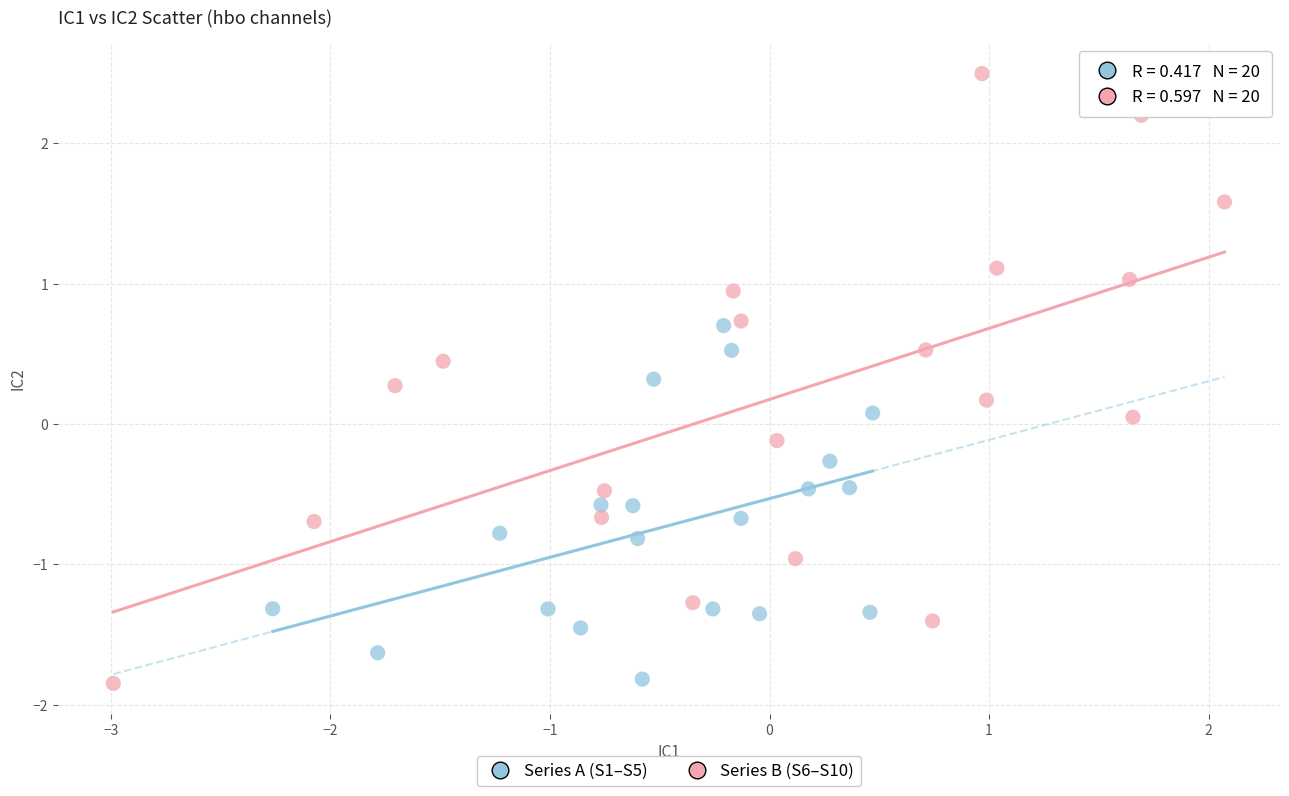

Which series contains the highest Y value?

Series B (S6–S10)